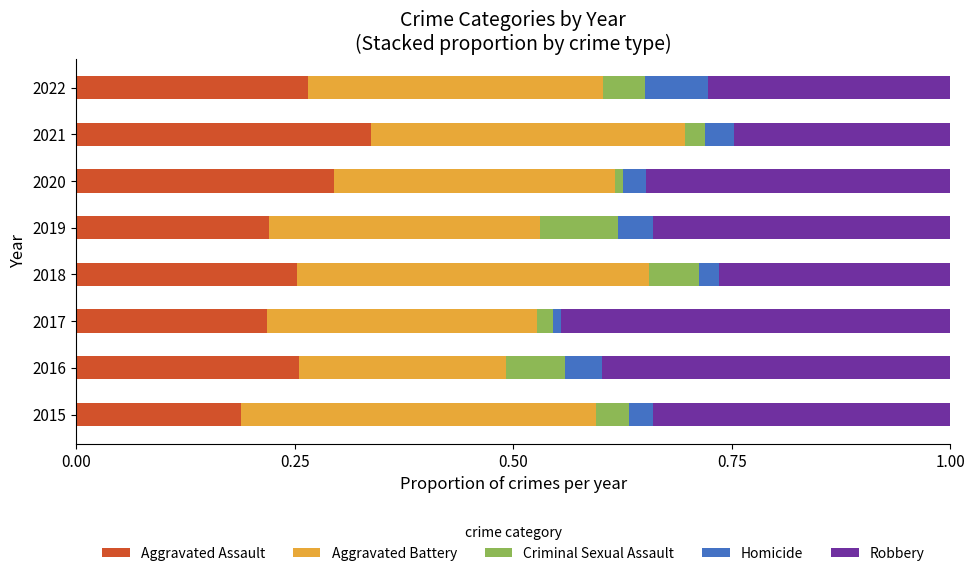

Which category has the highest value in the Aggravated Assault series?

2021